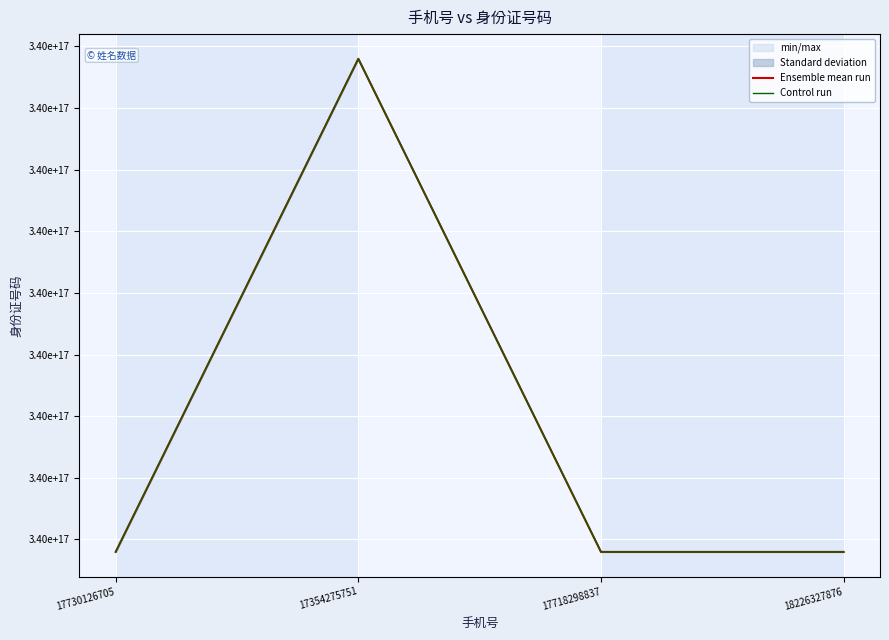

Reading left to right, transcribe all the data shown in this chart.

Ensemble mean run: 17730126705=340221199607061568	17354275751=340223199704082816	17718298837=340221199606111296	18226327876=340221199607061568
Control run: 17730126705=340221199606561536	17354275751=340223199703582848	17718298837=340221199605611264	18226327876=340221199606561536